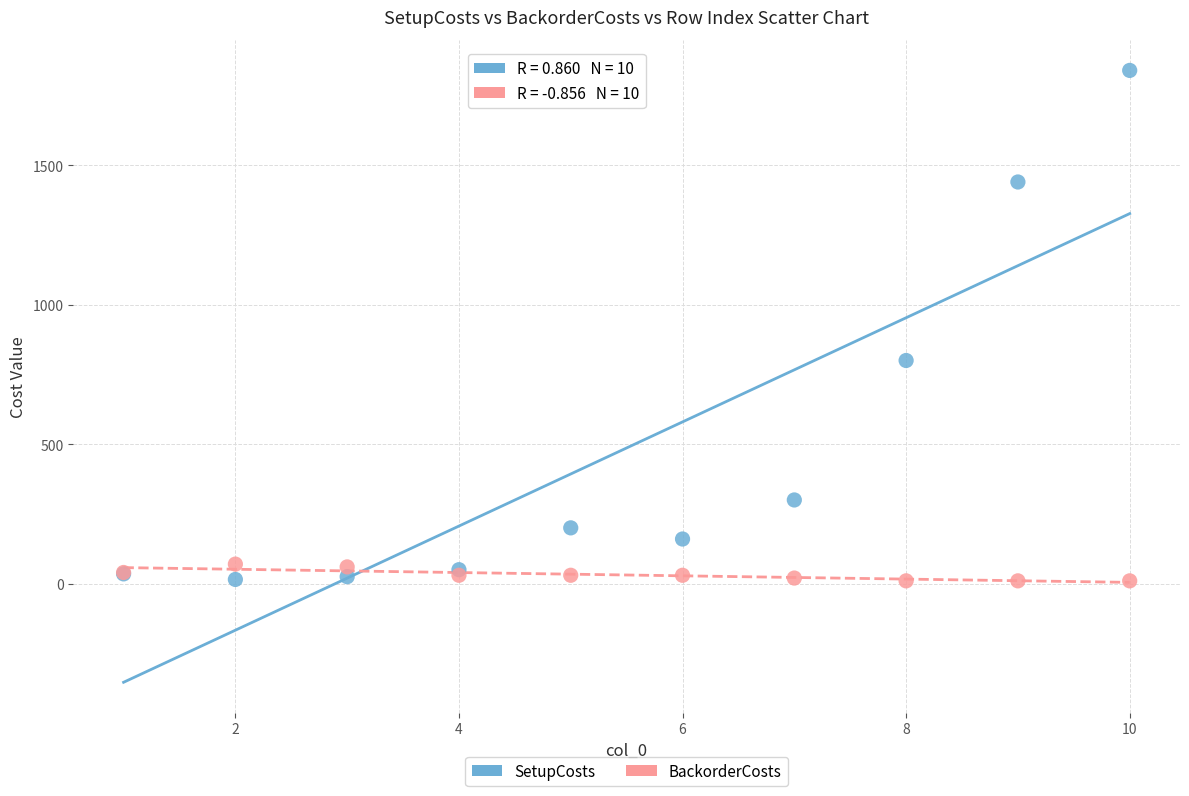

In the SetupCosts series, what Y value is closest to 927?

800